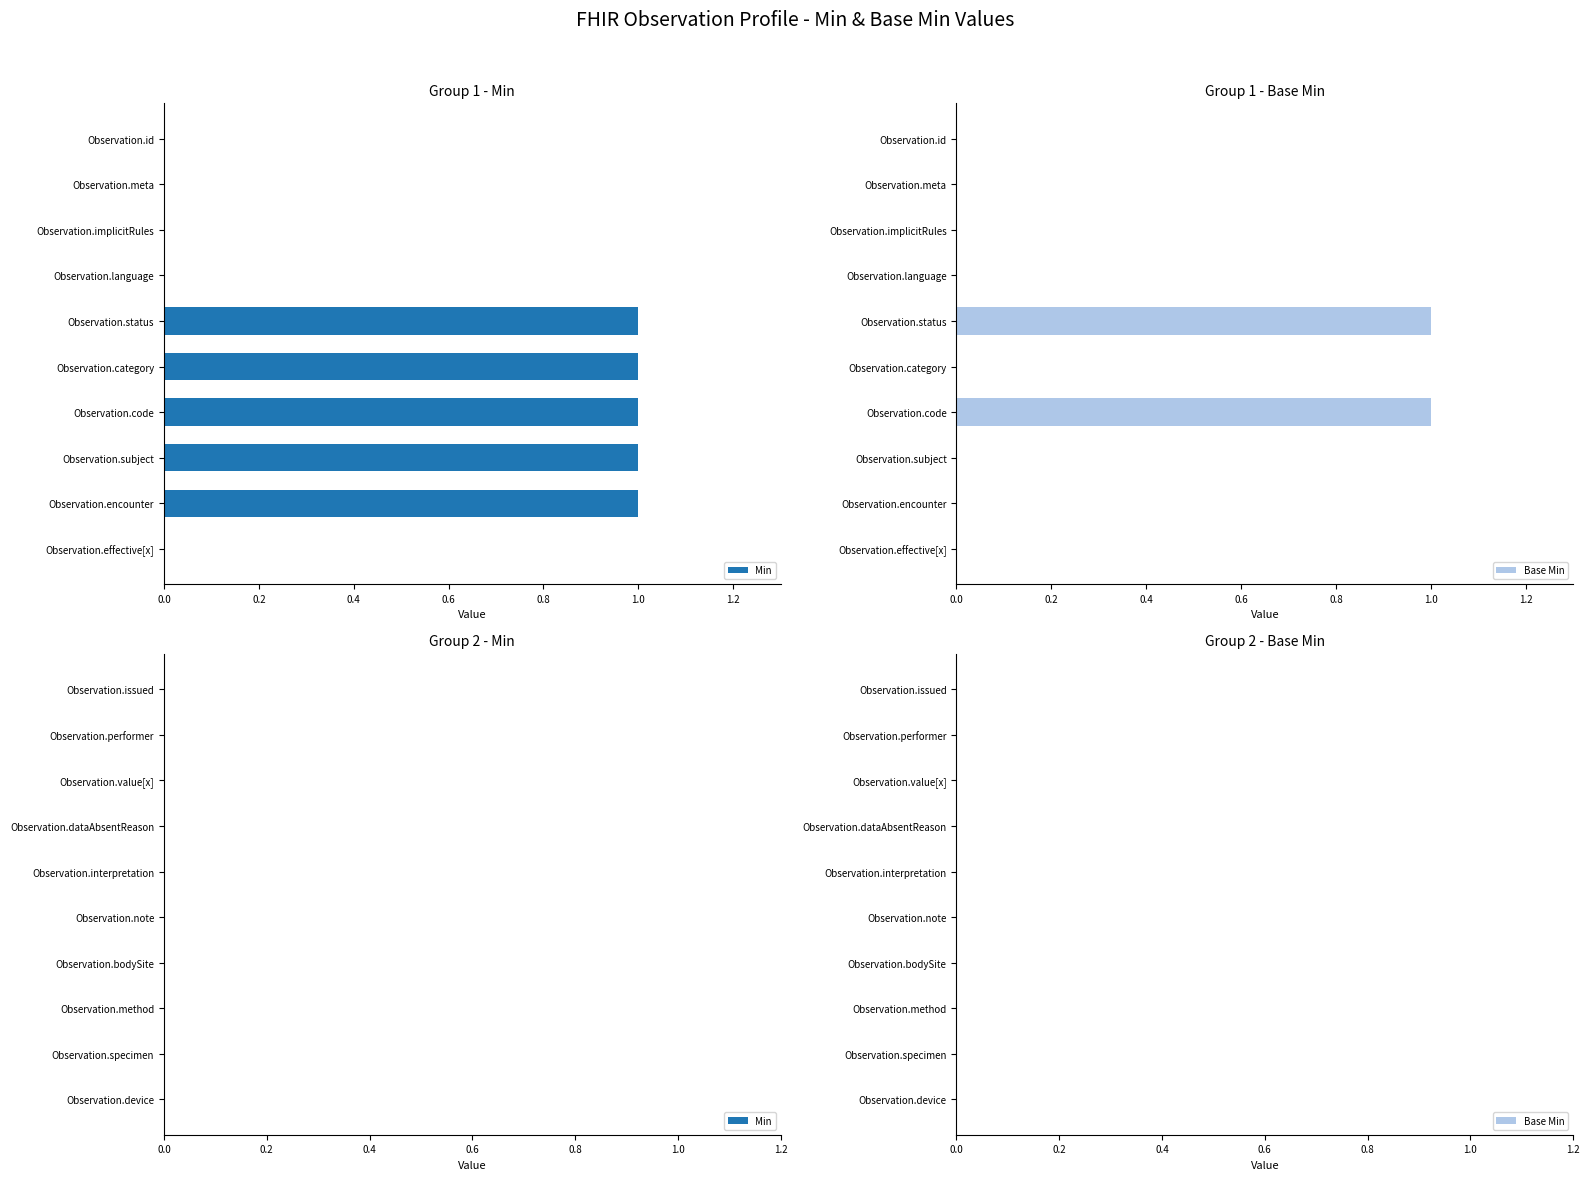

What are all the series names shown in the legend?

Min, Base Min